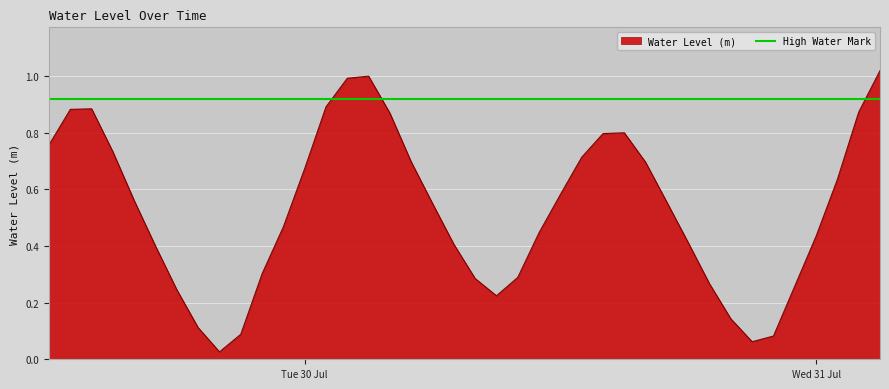

What position from the left is 2024-07-30 03:00:00?

16